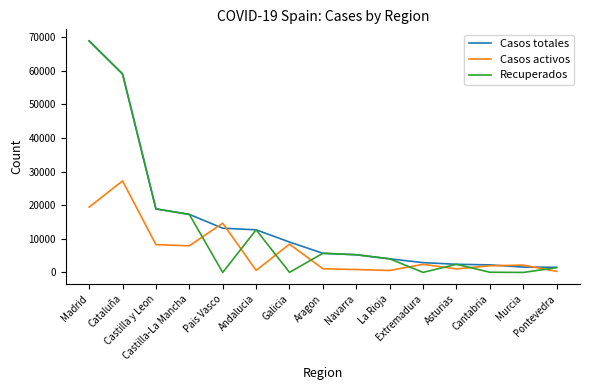

What is the lowest value of the Casos totales series?

1536